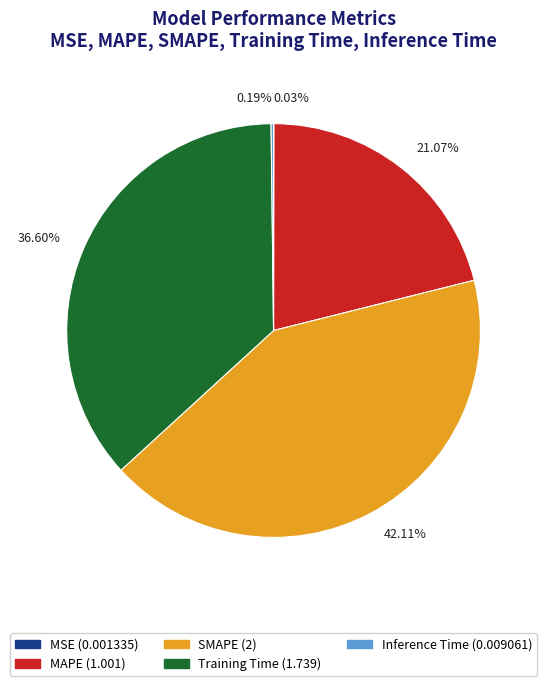

Is there a majority slice in this chart?

No